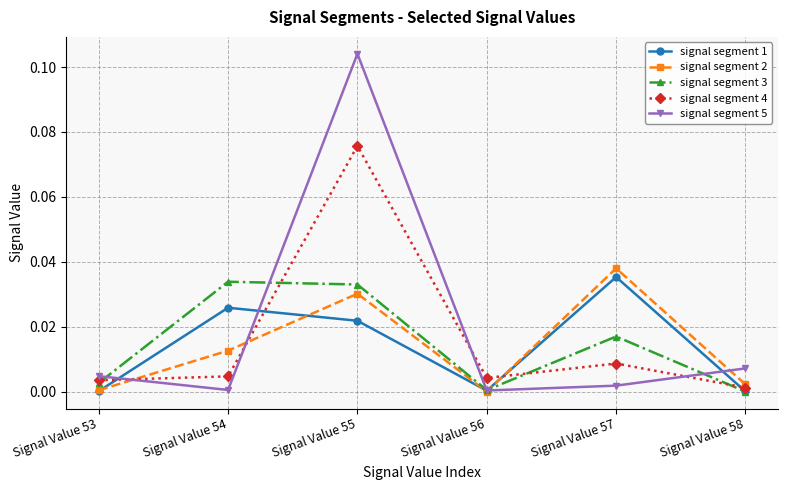

At which category is the sum across all series the highest?

Signal Value 55